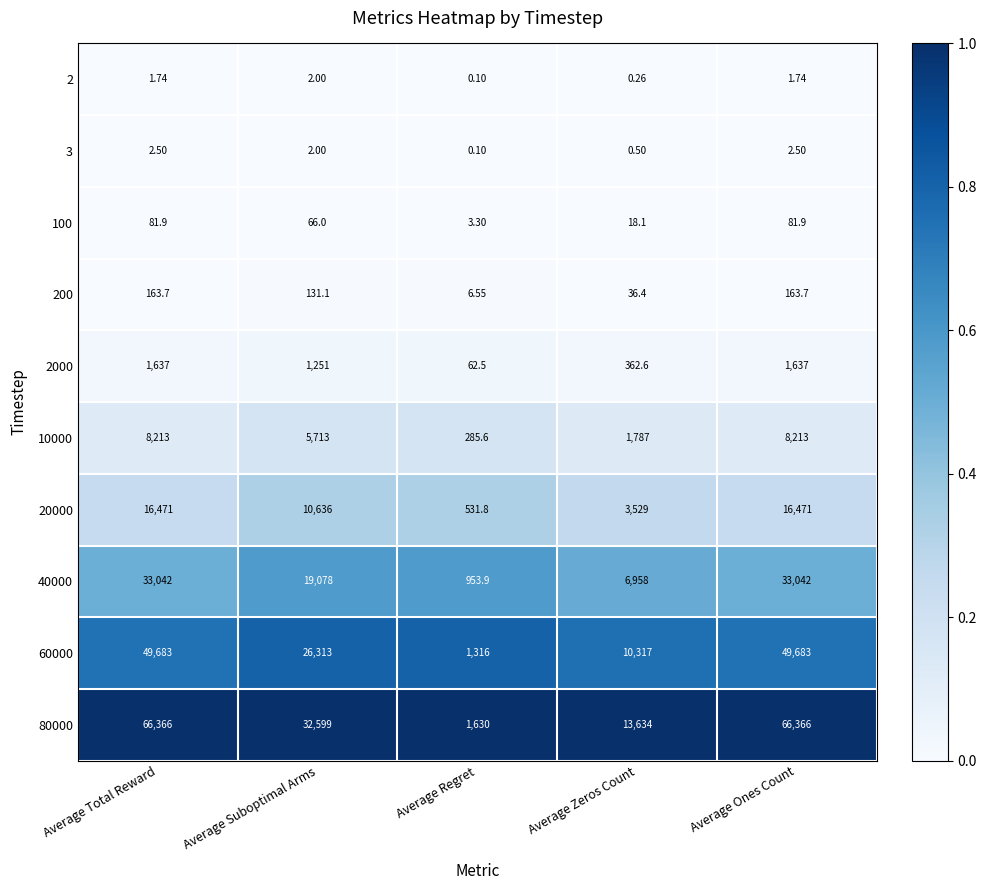

Where is 80000 nearest to the value 33998?

Average Suboptimal Arms